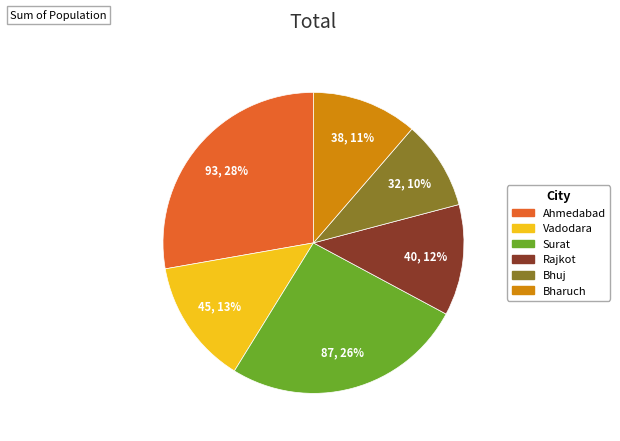

Do Vadodara and Surat together represent more than half of the pie?

No